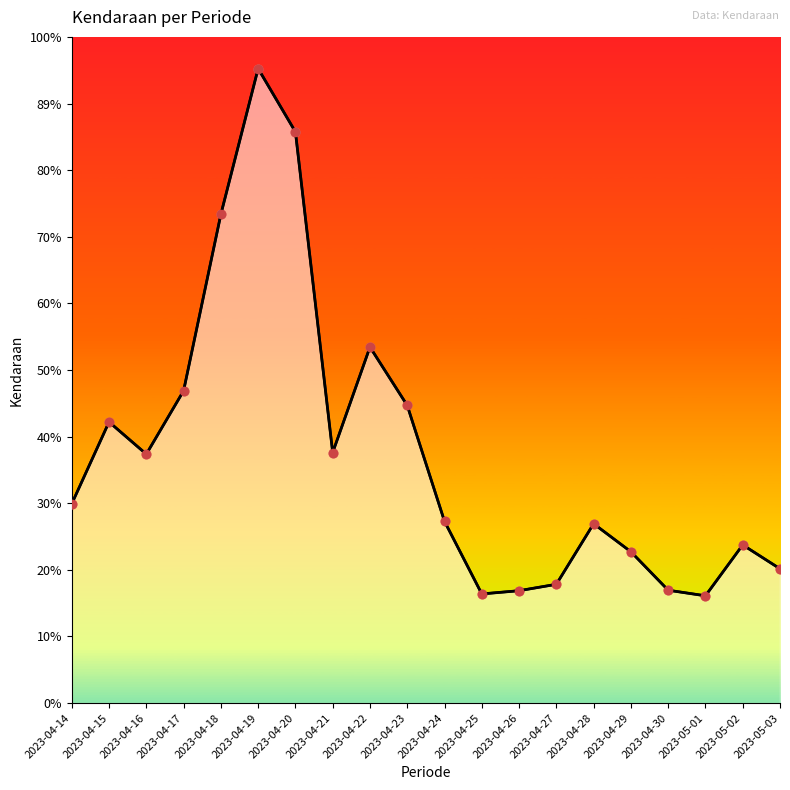

What is the change in value from 2023-04-28 to 2023-04-29?

-5603